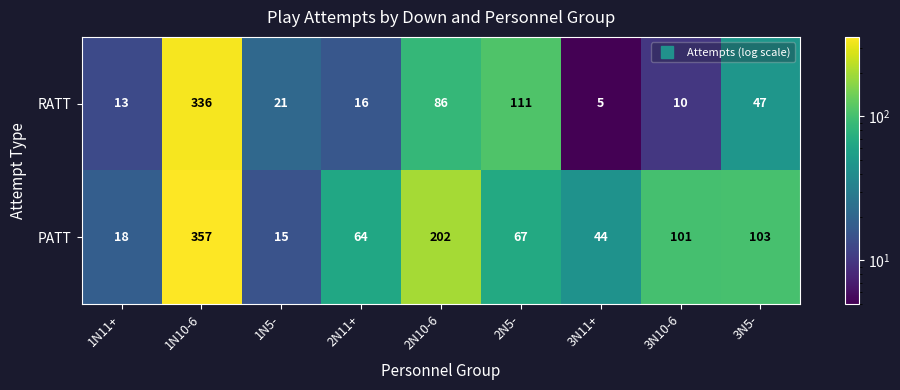

What is the total value across all series at 2N10-6?

288